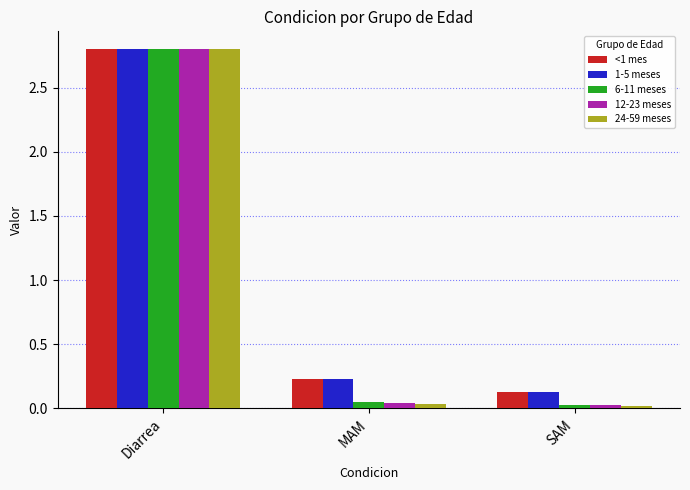

Does the chart contain stacked bars?

No